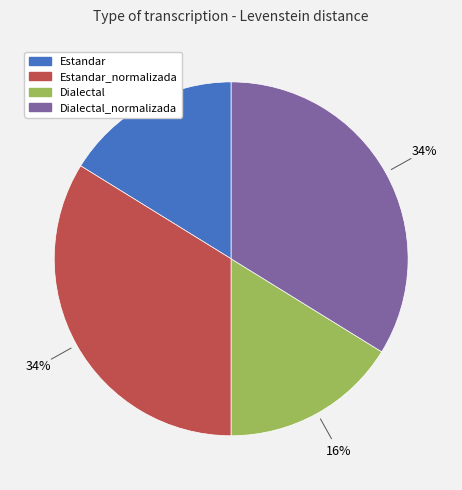

The Dialectal_normalizada slice represents 22% of the pie. True or false?

False